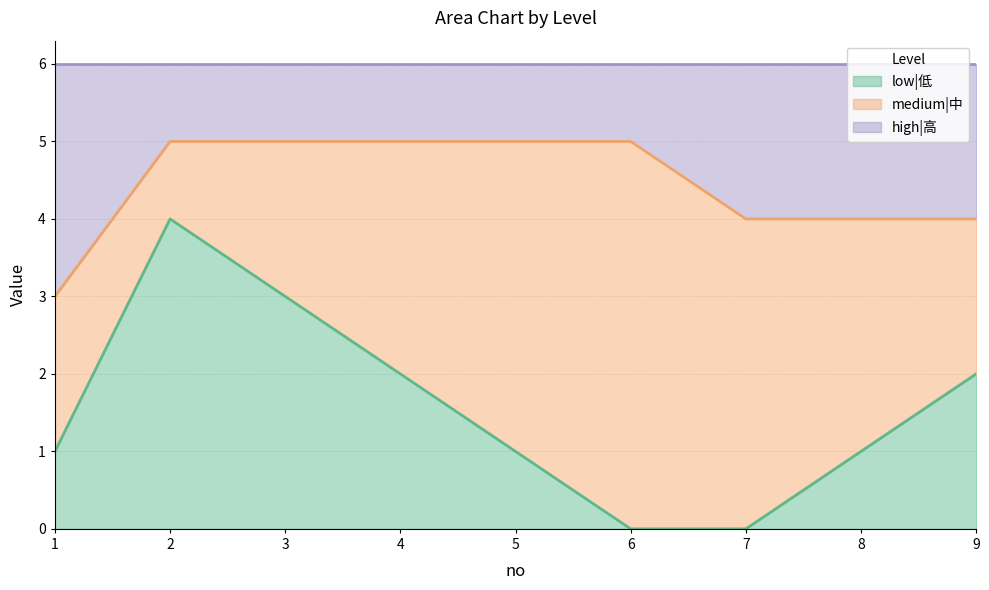

The low|低 series shows 0 at 8. True or false?

False